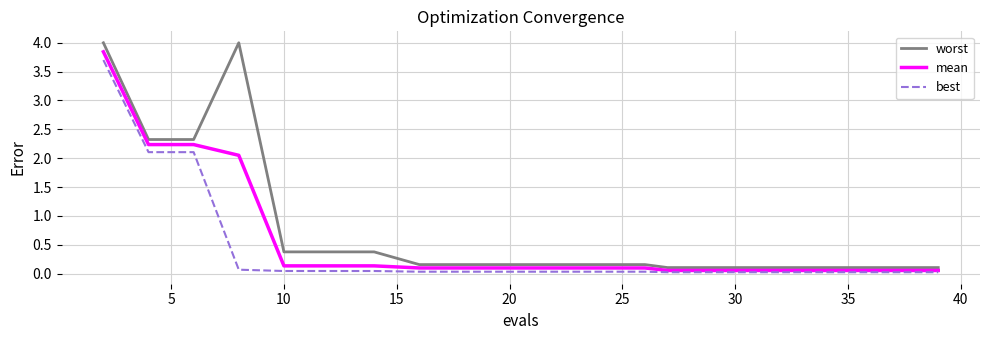

Which series has the largest total across all categories?

worst